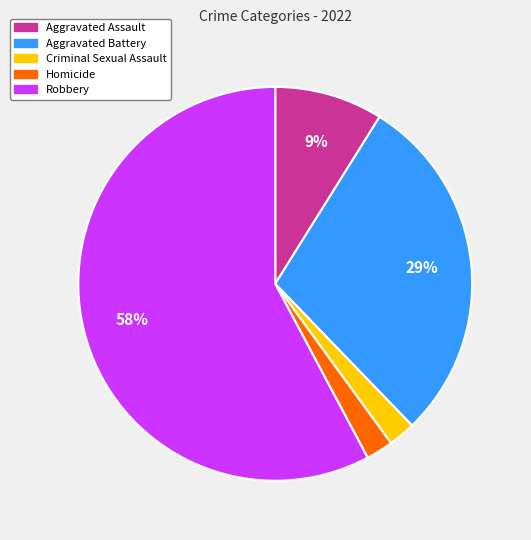

Is there any slice that represents more than half of the pie?

Yes